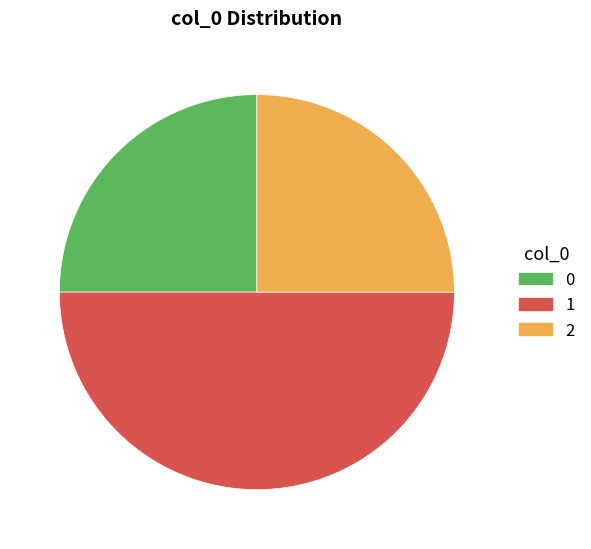

Does 2 represent more than half of the total?

No